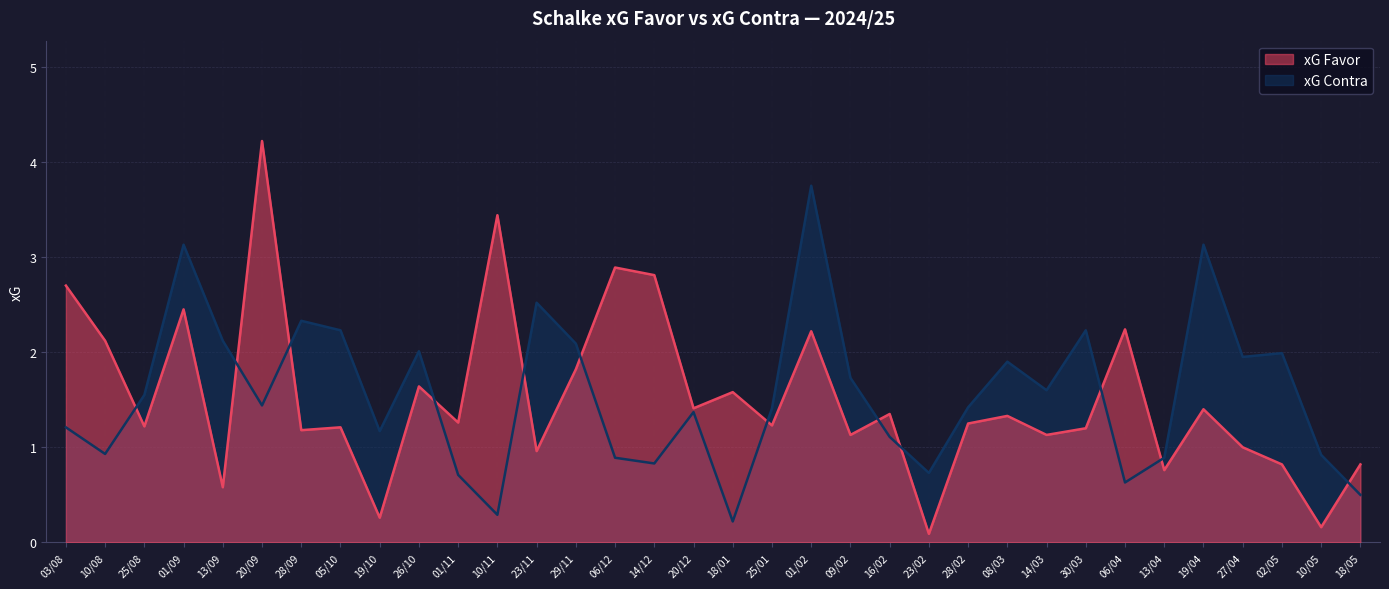

How many intersections are there between xG Favor and xG Contra?

12